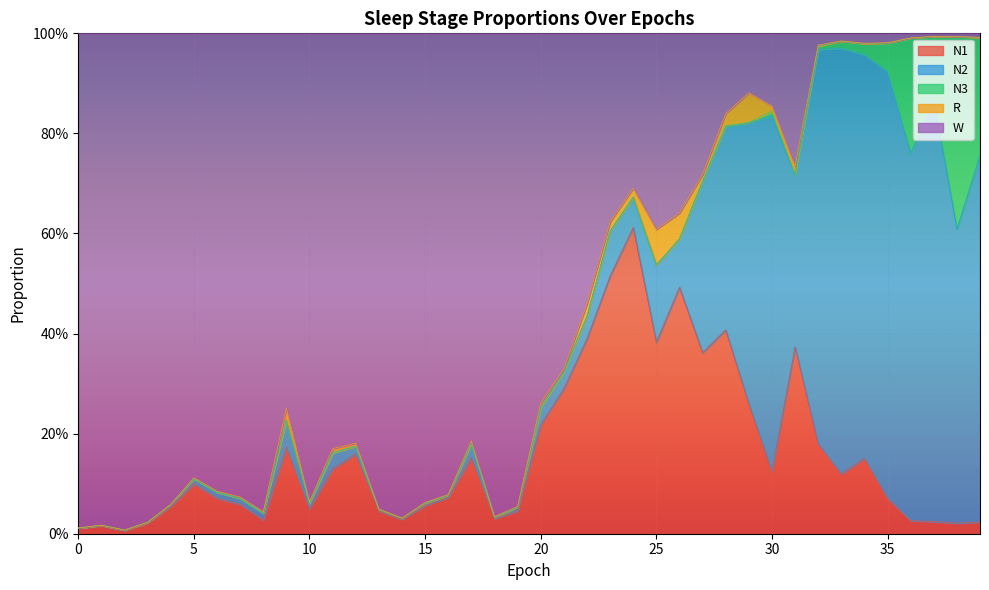

At which category does W reach its first local valley?

1